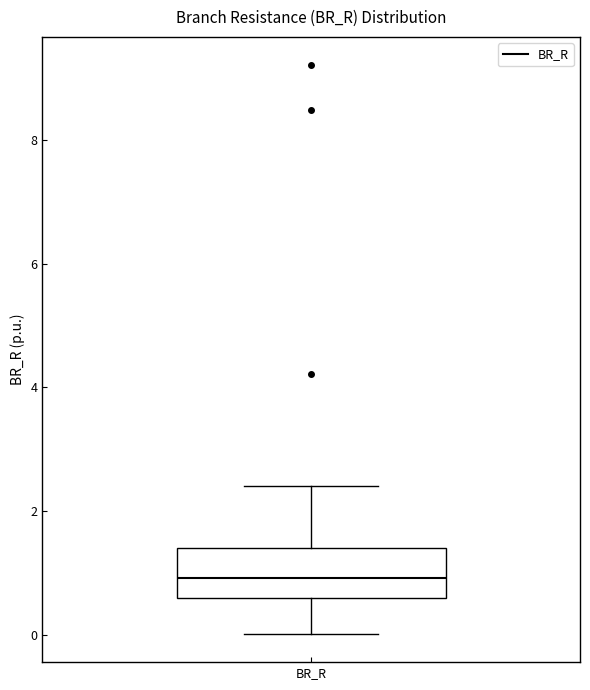

Transcribe this box plot: give where the median line is, the range the box spans, and where the two whiskers end, as read against the y-axis. The values are not printed on the chart, so give them approximately, as read against the axis.

median 1.0, box 0.6 to 1.4, whiskers 0.0 to 2.4